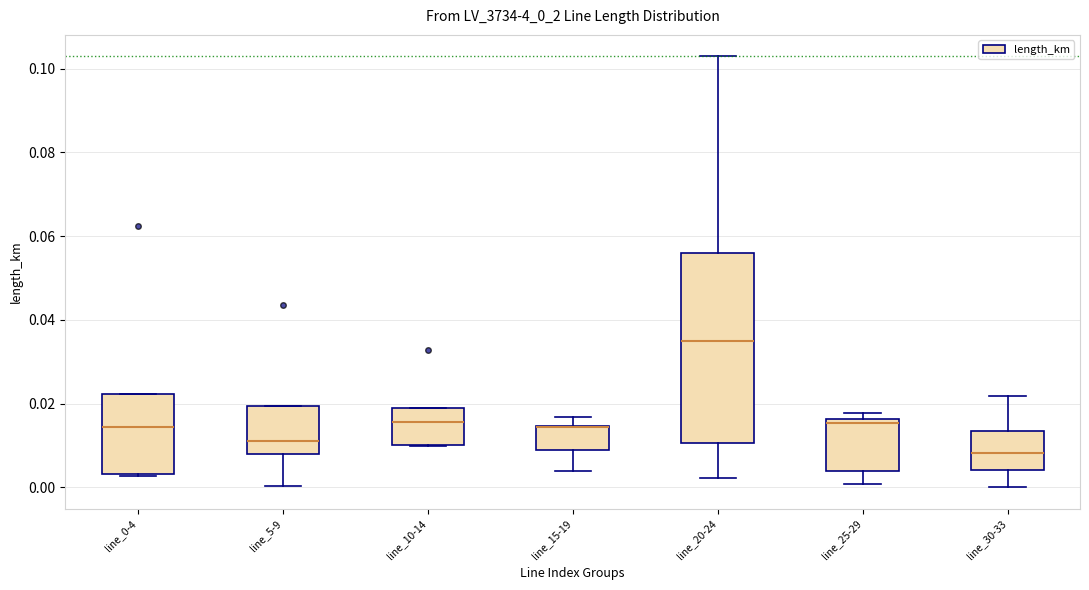

Where is the upper edge of the box for line_30-33 on the y-axis? The values are not printed on the chart, so give them approximately, as read against the axis.

0.014